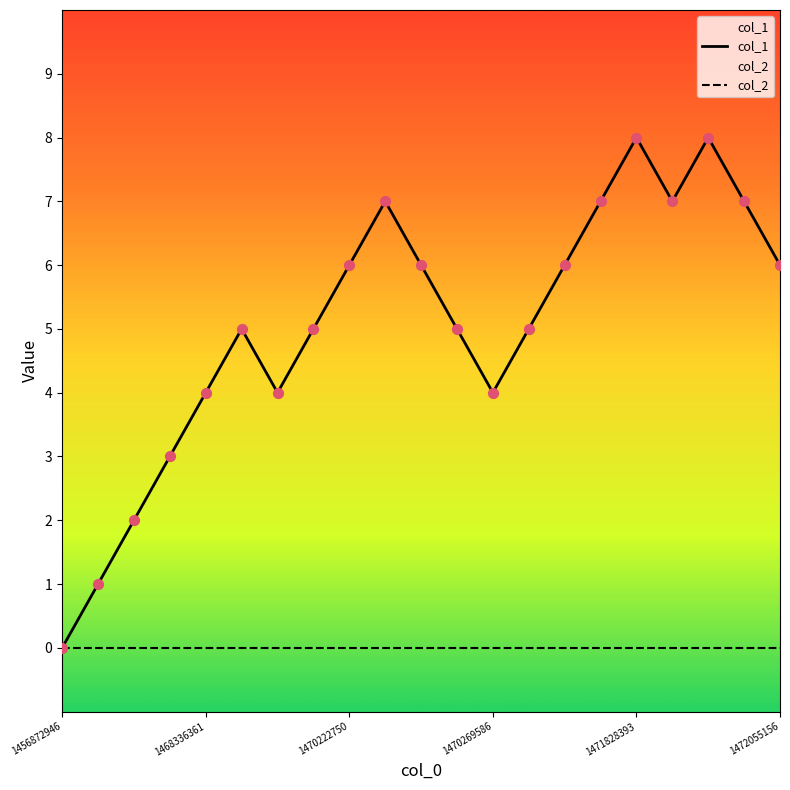

At which category is the sum across all series the highest?

1471828393